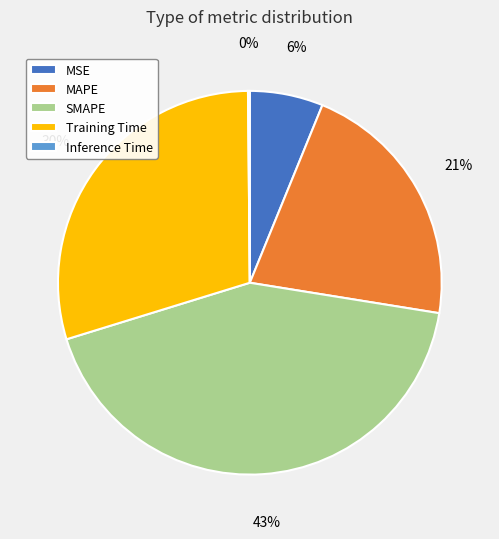

Does Training Time represent more than half of the total?

No